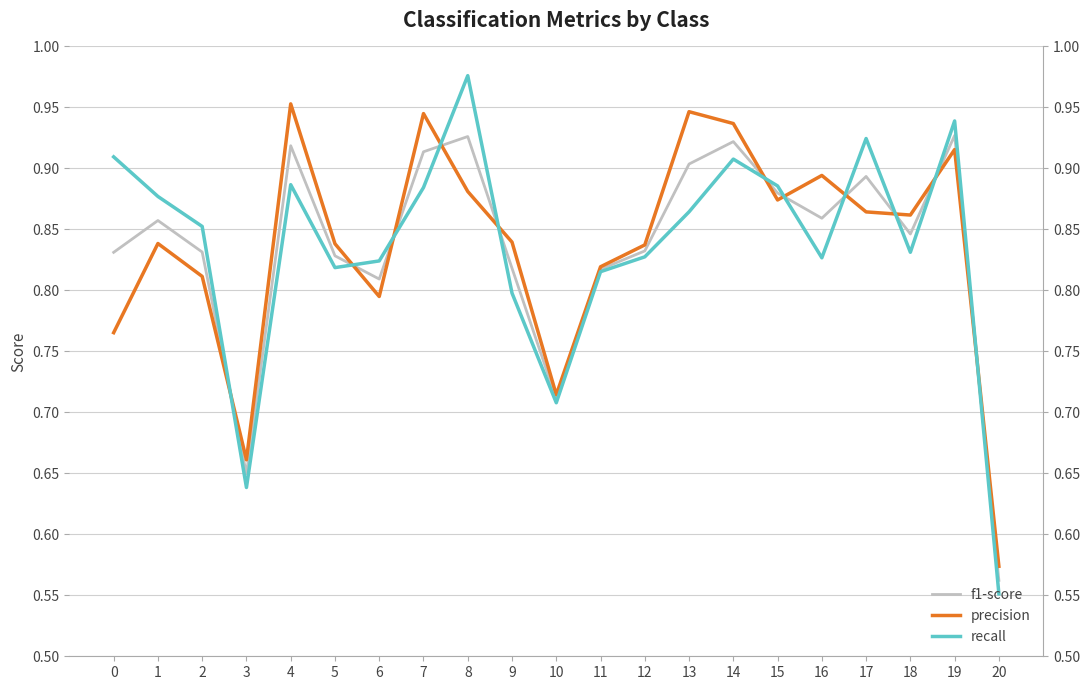

What is the average value of the f1-score series?

0.8